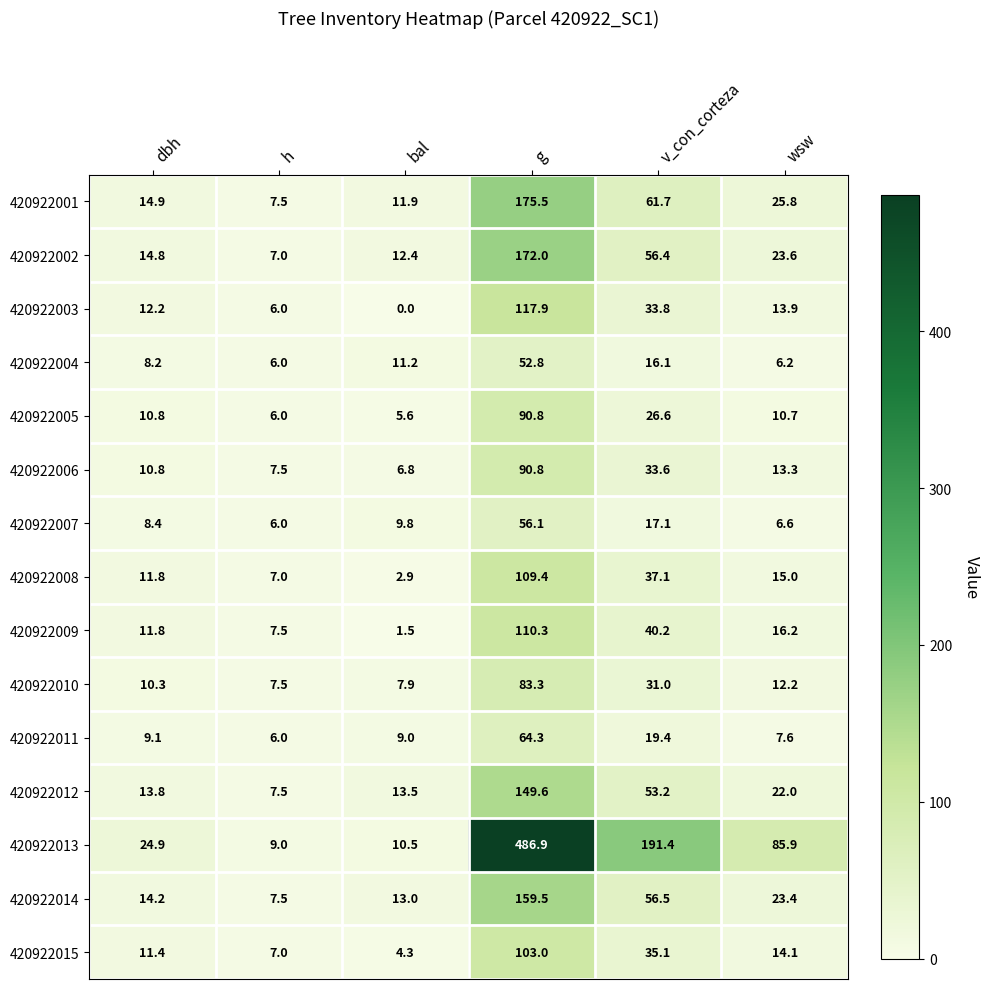

The 420922012 series shows 22.0 at wsw. True or false?

True